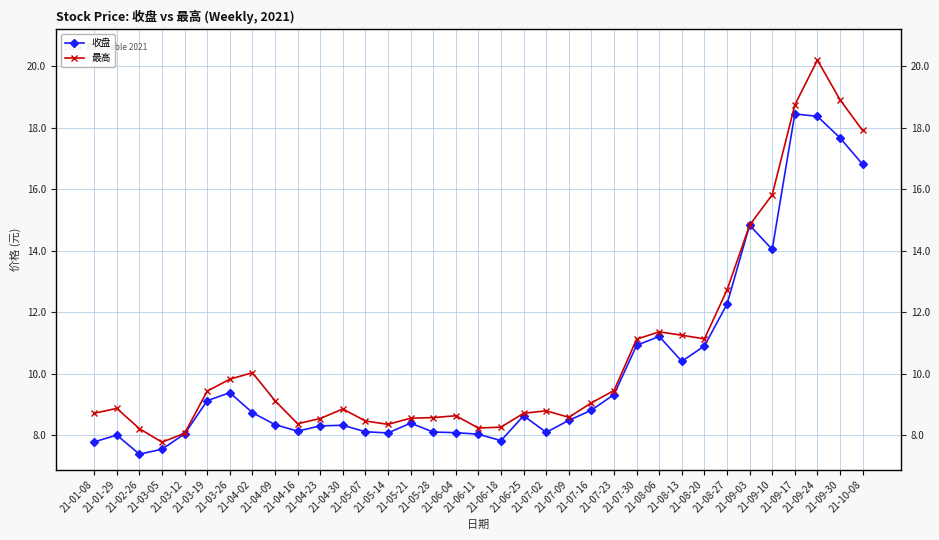

True or false: 最高 and 收盘 cross at least once.

False